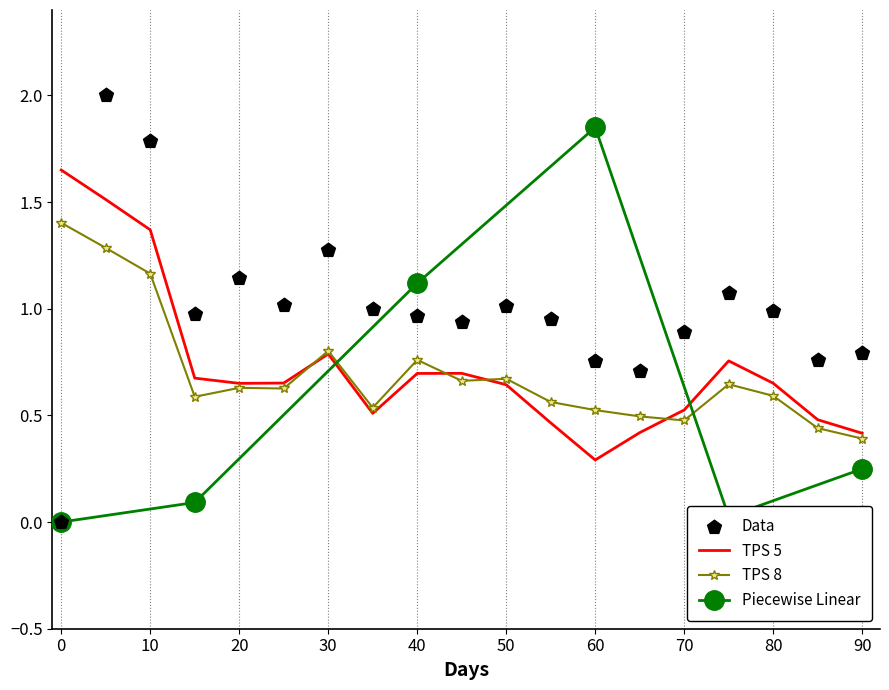

Which category has the lowest value in the TPS 5 series?

60